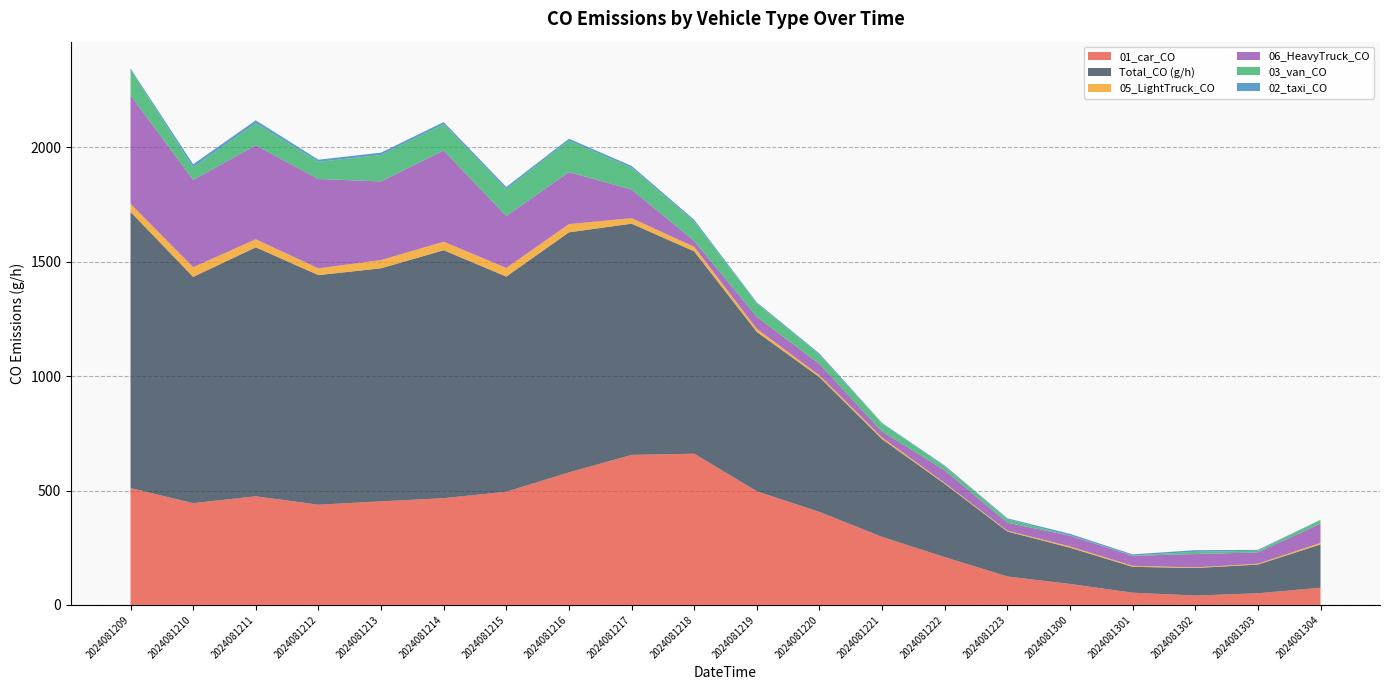

Reading right to left, what are all the values shown in this chart?

01_car_CO: 75.1	51.0	41.1	53.6	91.8	124.5	209.0	297.4	406.6	496.8	661.1	655.9	579.2	495.0	466.6	452.9	438.0	474.9	444.8	510.8
Total_CO (g/h): 189.3	125.5	120.2	113.1	158.5	196.6	320.3	427.3	589.0	696.5	884.6	1010.6	1049.5	940.3	1083.8	1018.7	1003.7	1088.2	989.2	1207.3
05_LightTruck_CO: 6.6	3.6	2.9	4.4	5.7	3.6	4.0	7.3	8.1	13.4	19.7	24.3	35.9	37.7	37.3	36.0	29.7	35.2	42.4	35.5
06_HeavyTruck_CO: 84.5	49.5	58.2	43.7	46.6	34.9	55.3	26.2	49.5	52.4	26.2	125.2	227.1	227.1	399.0	343.6	390.2	410.6	381.5	474.7
03_van_CO: 15.8	7.3	9.7	1.2	1.2	14.6	17.0	34.0	40.1	59.6	83.9	94.8	137.4	116.7	114.3	115.5	75.4	96.0	54.7	110.6
02_taxi_CO: 1.1	3.8	7.3	5.1	7.0	4.5	3.8	3.2	5.8	3.8	8.1	8.3	8.8	10.3	9.8	10.5	9.2	13.2	13.7	6.0